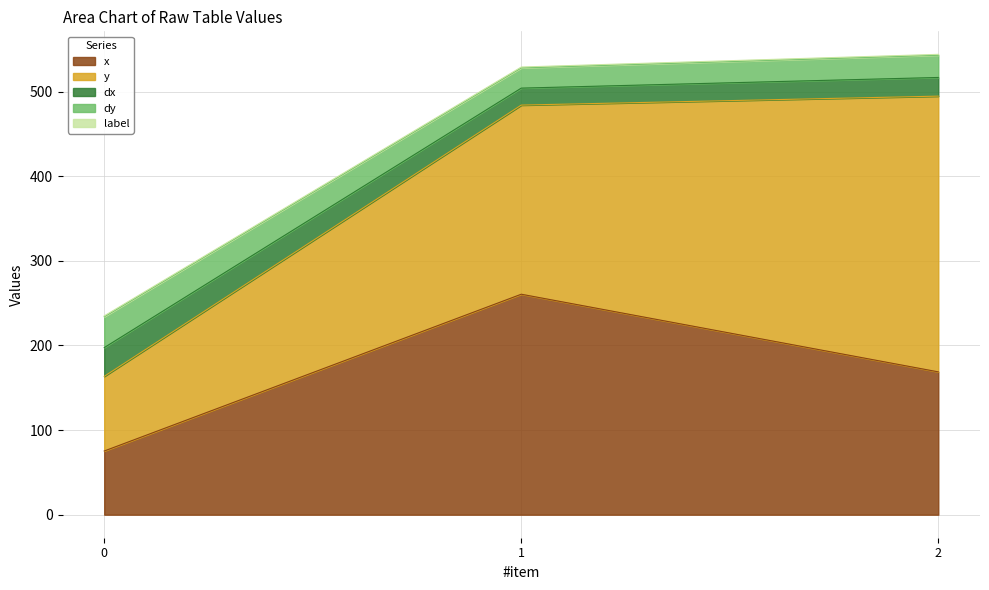

At how many categories does at least one series exceed 227?

2